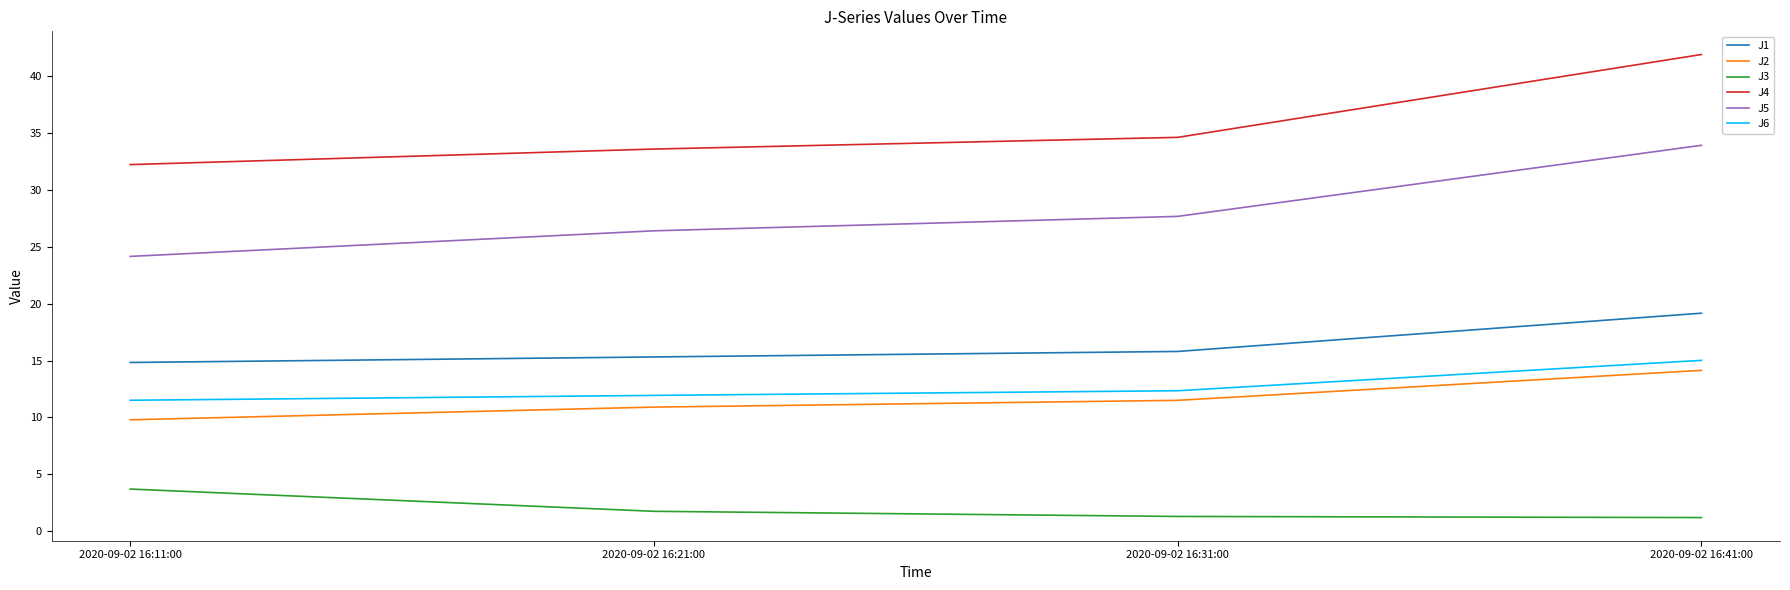

The J1 series shows 26.6 at 2020-09-02 16:11:00. True or false?

False